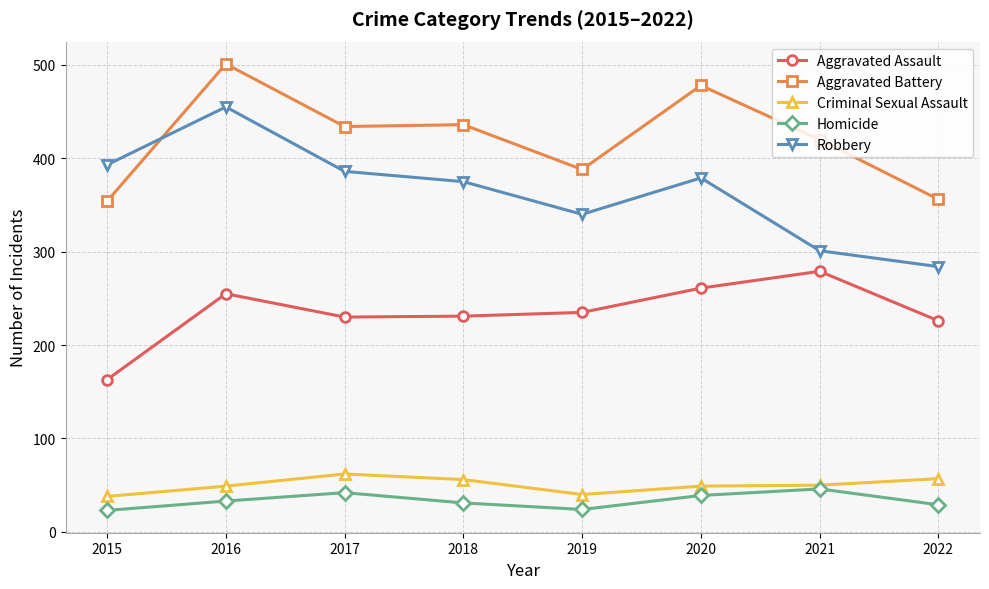

Where does the Robbery series first go above 379?

2015